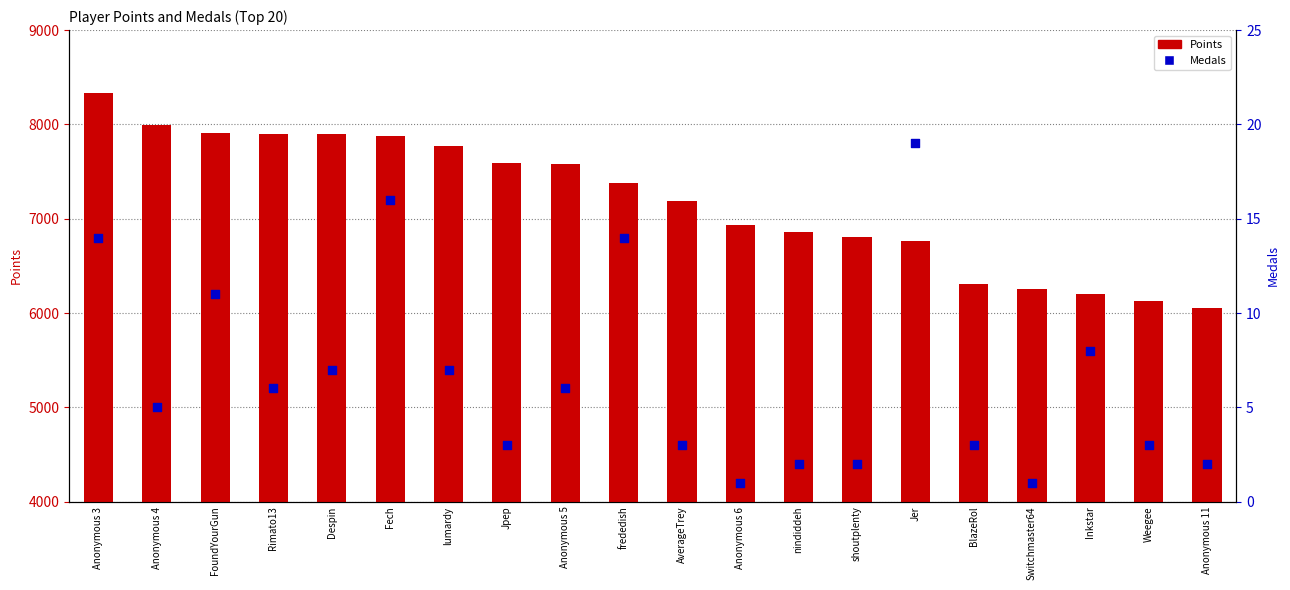

Which series contains the highest Y value?

Points